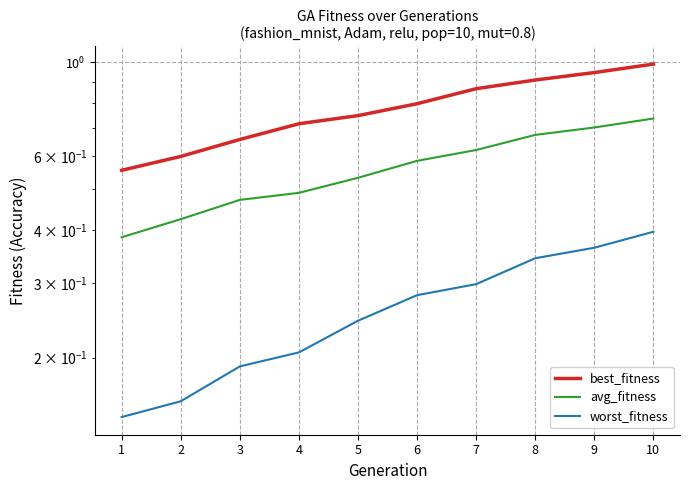

What is the sum of the worst_fitness values at 4 and 10?

0.6